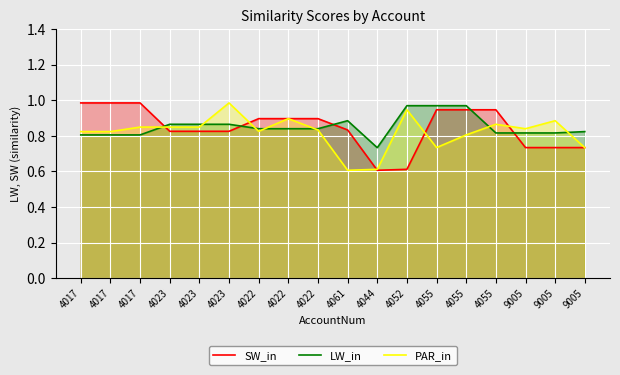

Is the value of LW_in at 4023 greater than the value of PAR_in at 4023?

Yes